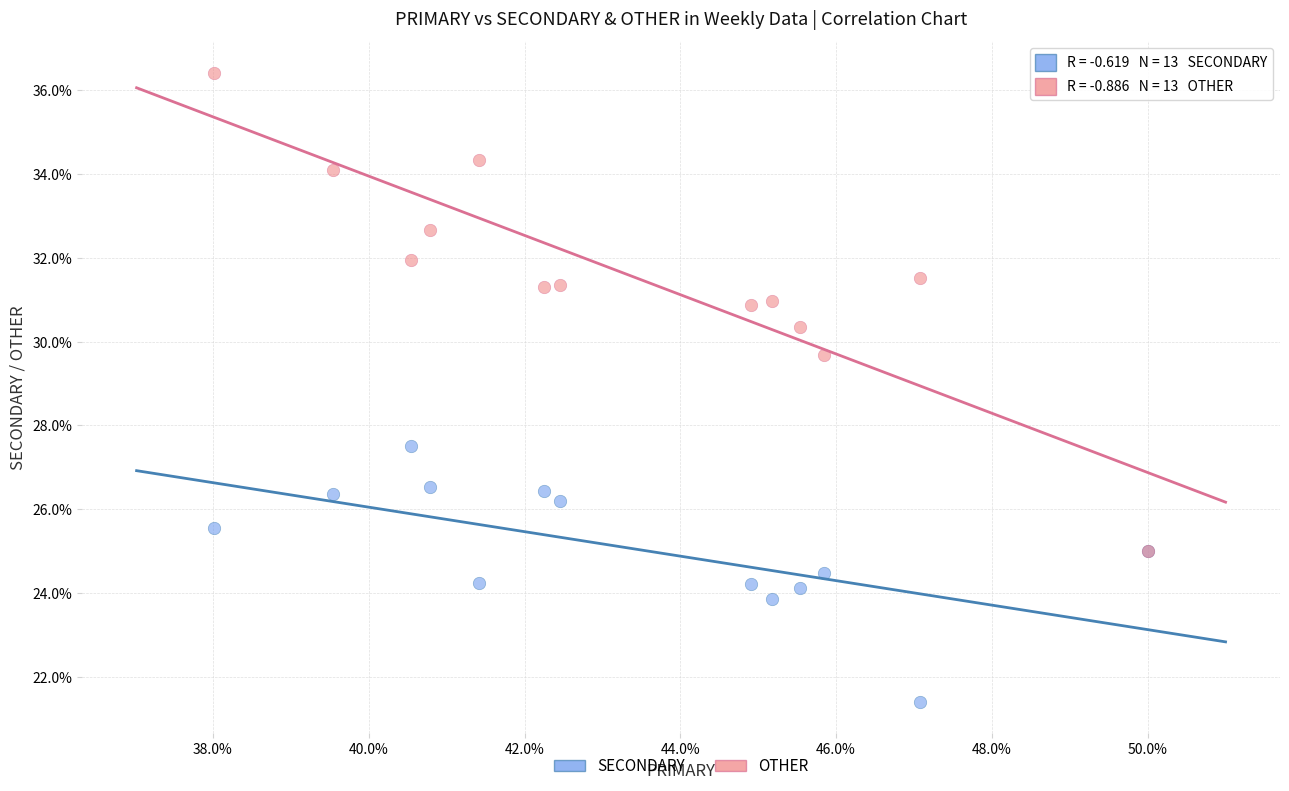

Across all series, what Y value is closest to 28?

27.5